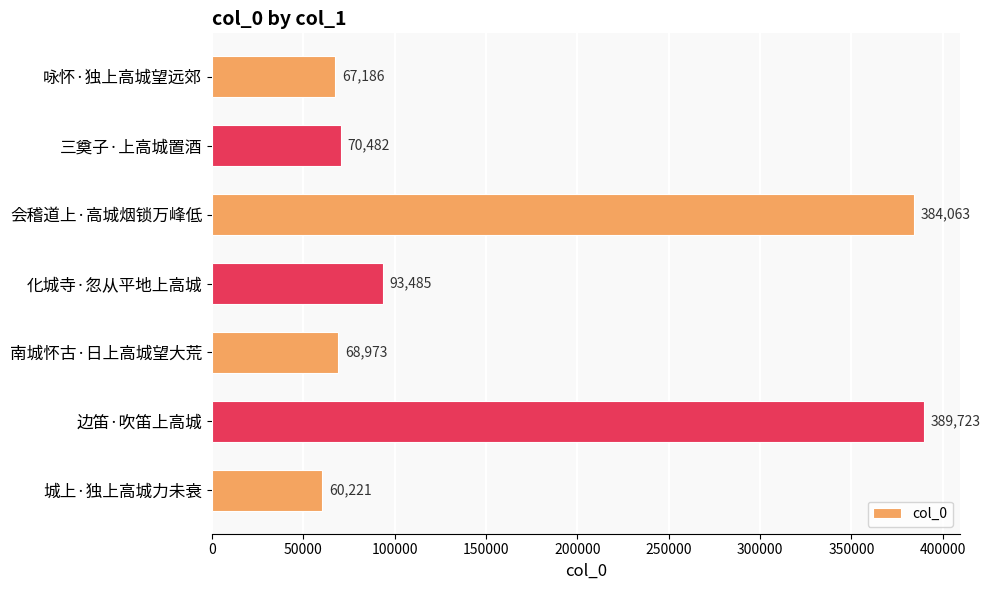

Which has a higher value, 会稽道上·高城烟锁万峰低 or 南城怀古·日上高城望大荒?

会稽道上·高城烟锁万峰低